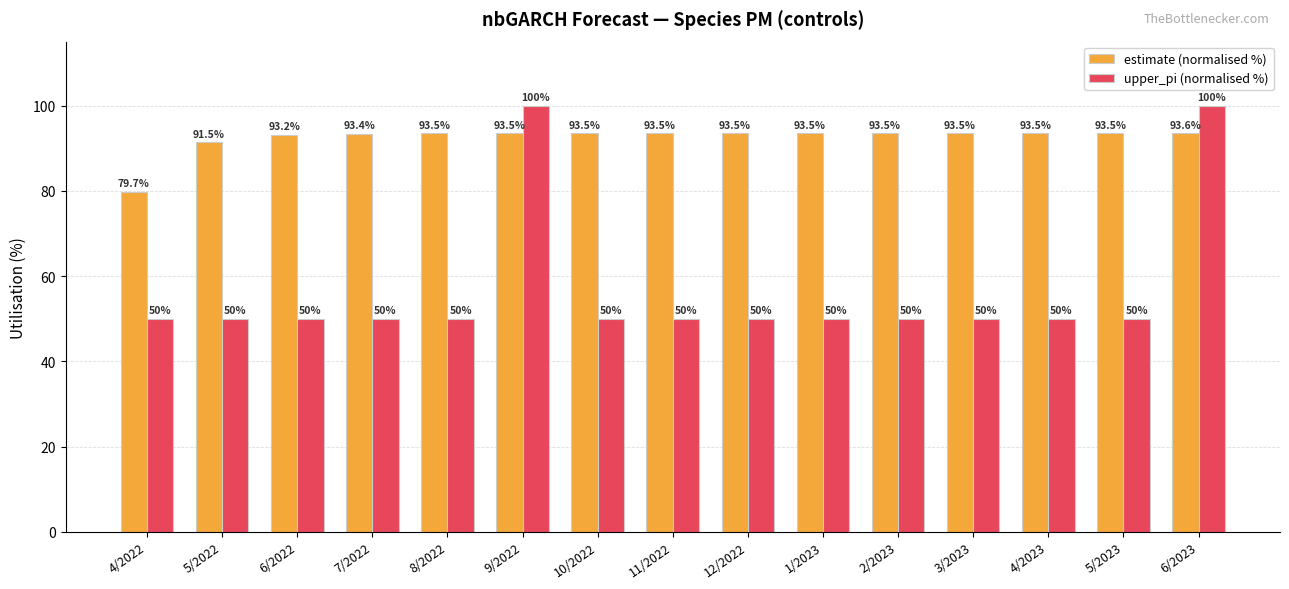

What is the sum of the estimate (normalised %) values at 9/2022 and 11/2022?

186.9